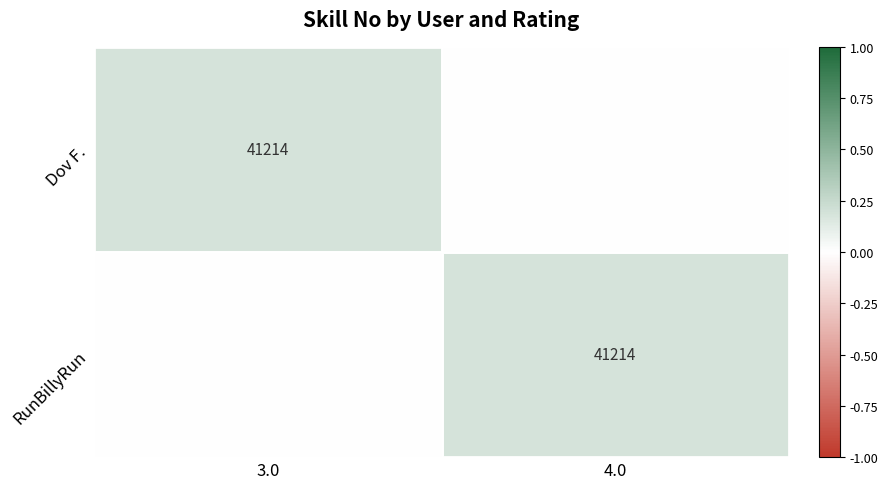

Is it true that Dov F. equals 69644 at 3.0?

False